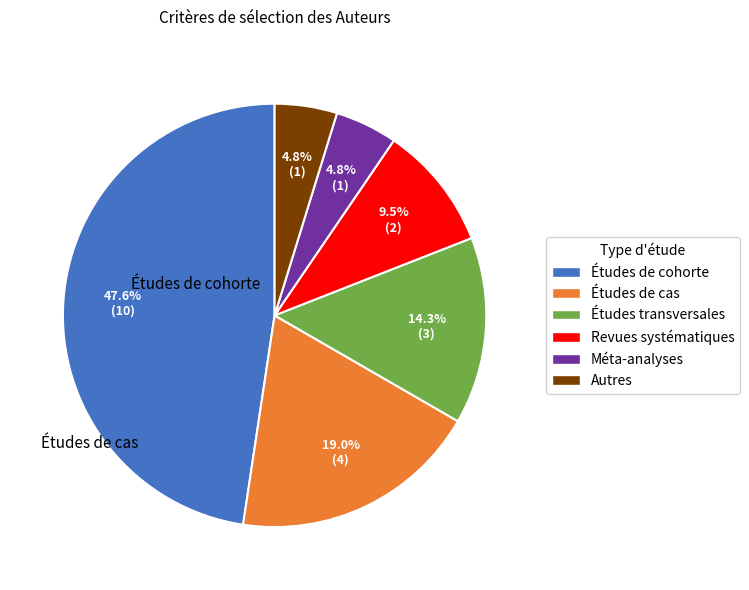

Is there any slice that represents more than half of the pie?

No